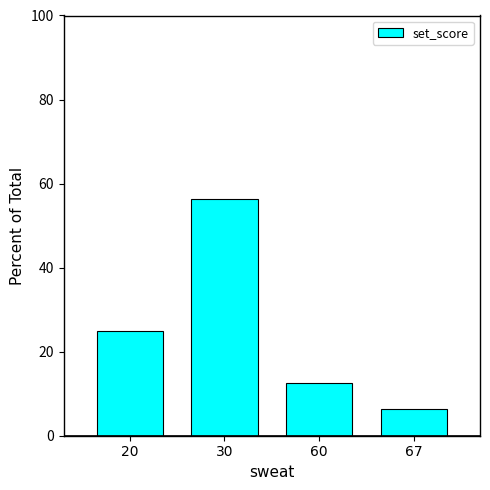

What is the difference between the second highest and second lowest values?

12.5